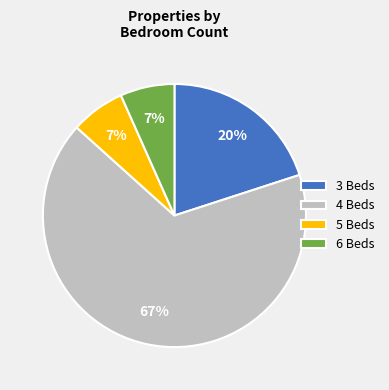

Is the sum of 6 Beds and 3 Beds greater than half?

No